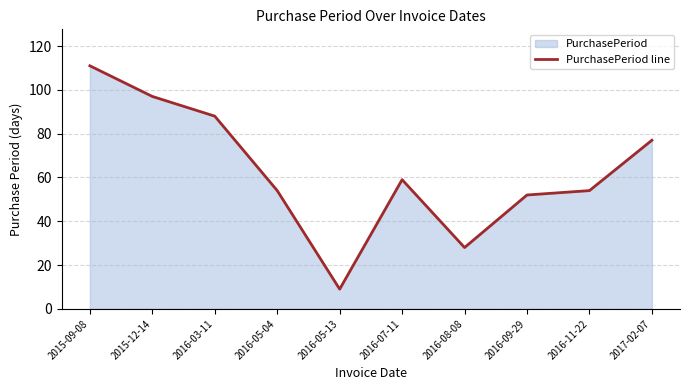

What is the difference between the values at 2016-03-11 and 2015-12-14?

9